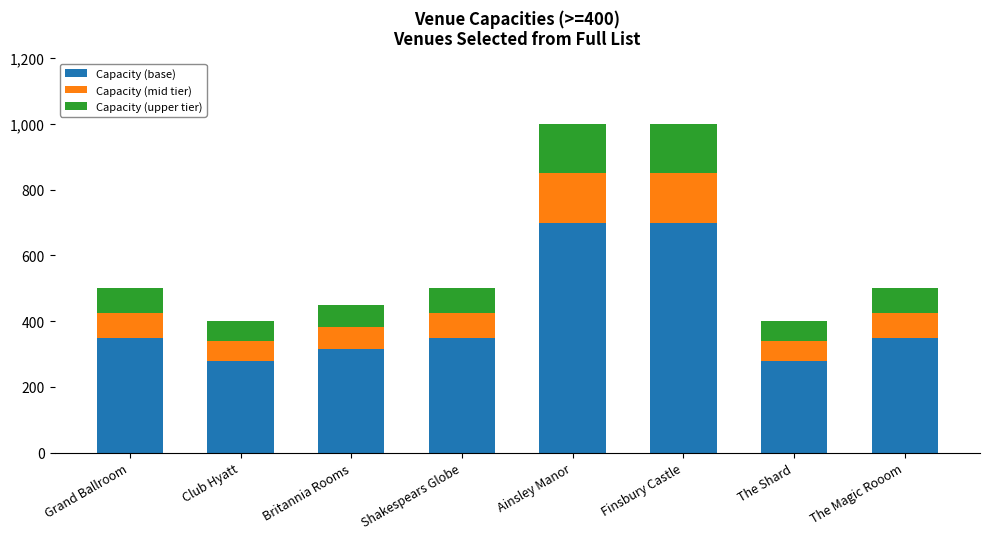

What is the total value across all series at The Shard?

400